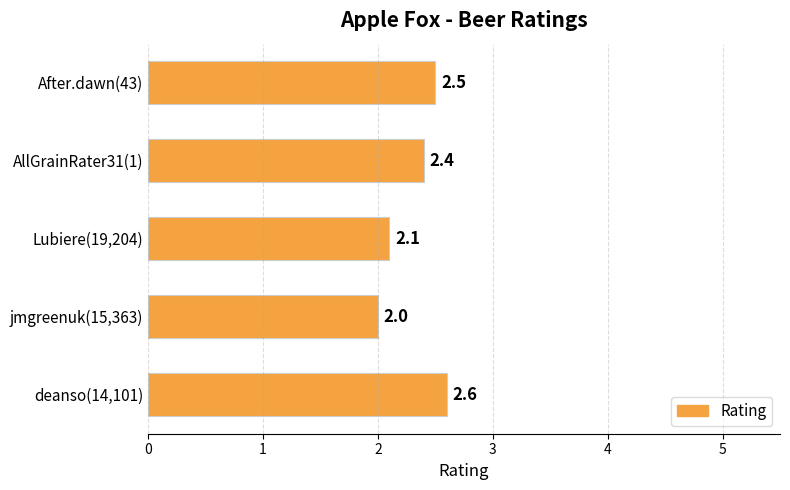

What is the difference between the second highest and second lowest values?

0.4